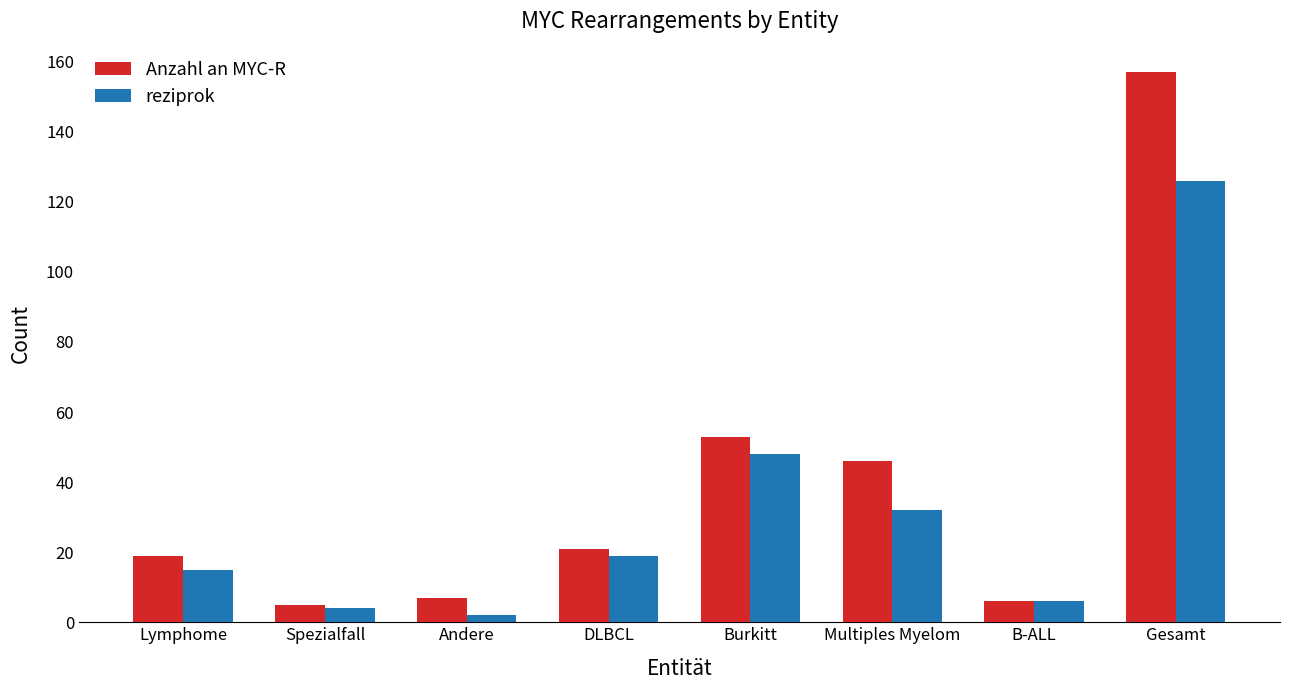

Which series has the largest range (max minus min)?

Anzahl an MYC-R